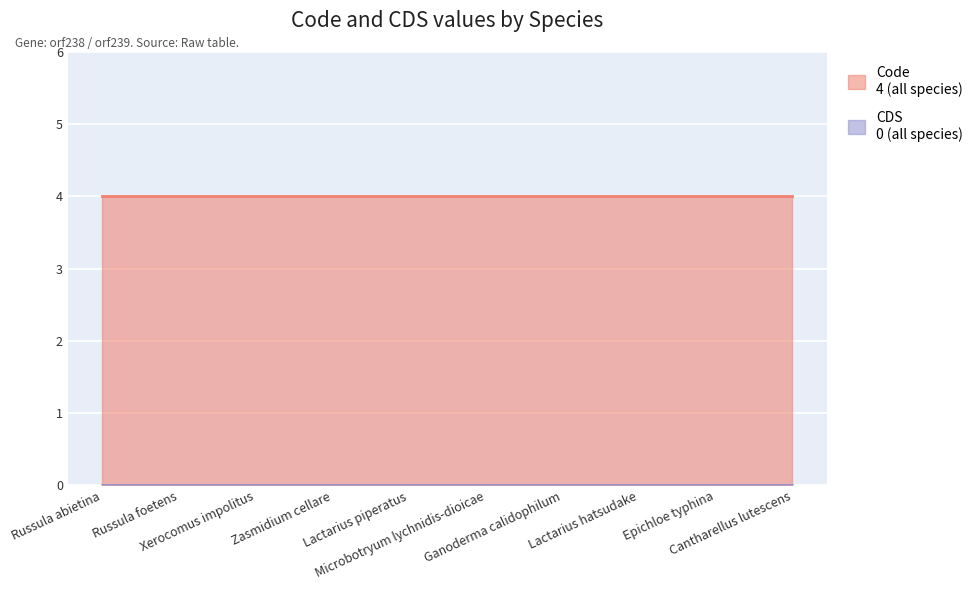

Which series has the largest total across all categories?

Code